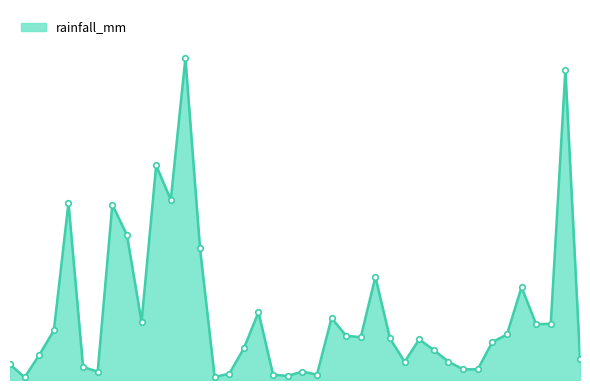

At which category does the data reach its first local peak?

2022-07-05